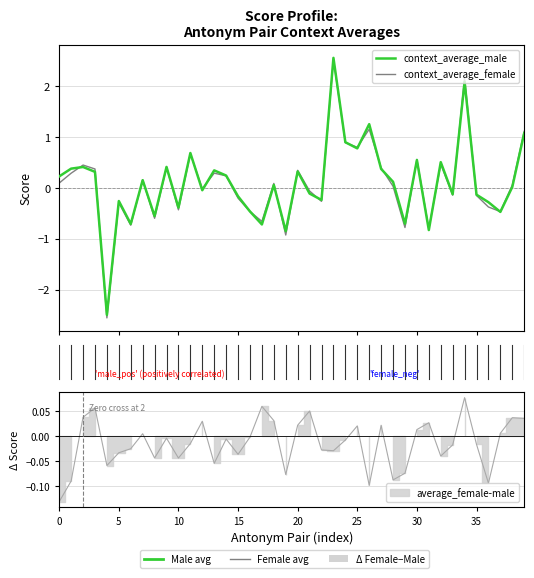

How many interior local peaks does the context_average_male series have?

13